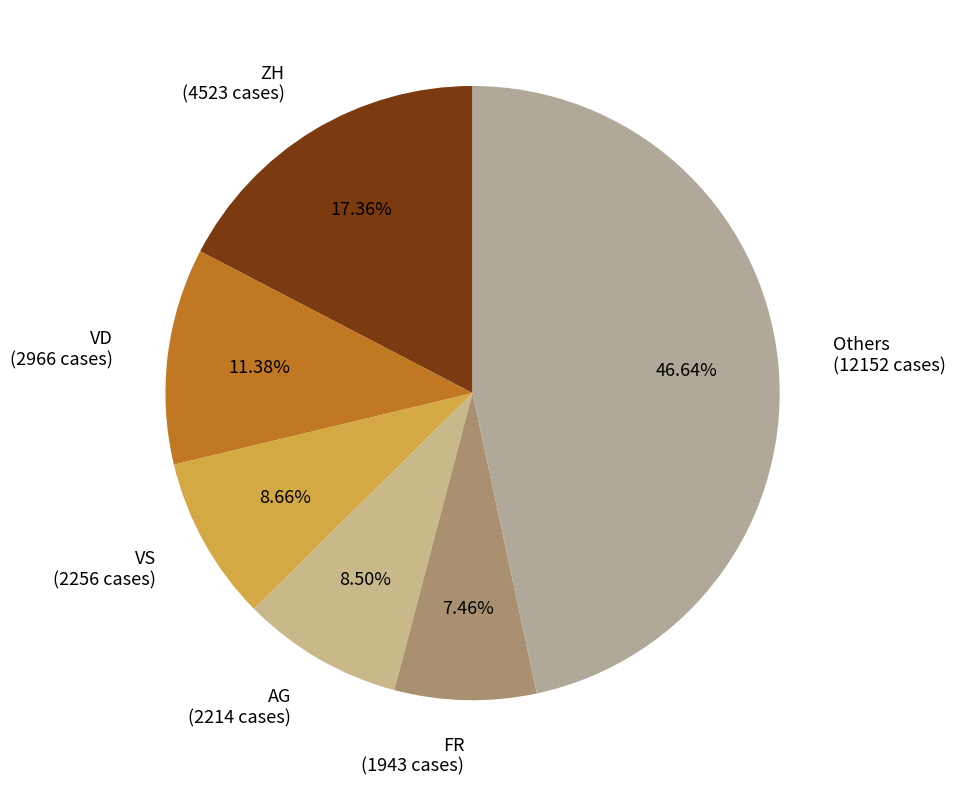

What is the largest slice in the pie chart?

Others